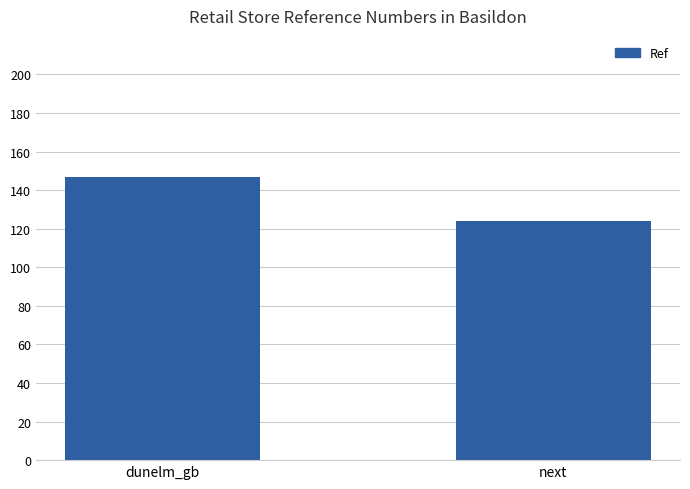

True or false: the data shows 204 at dunelm_gb.

False